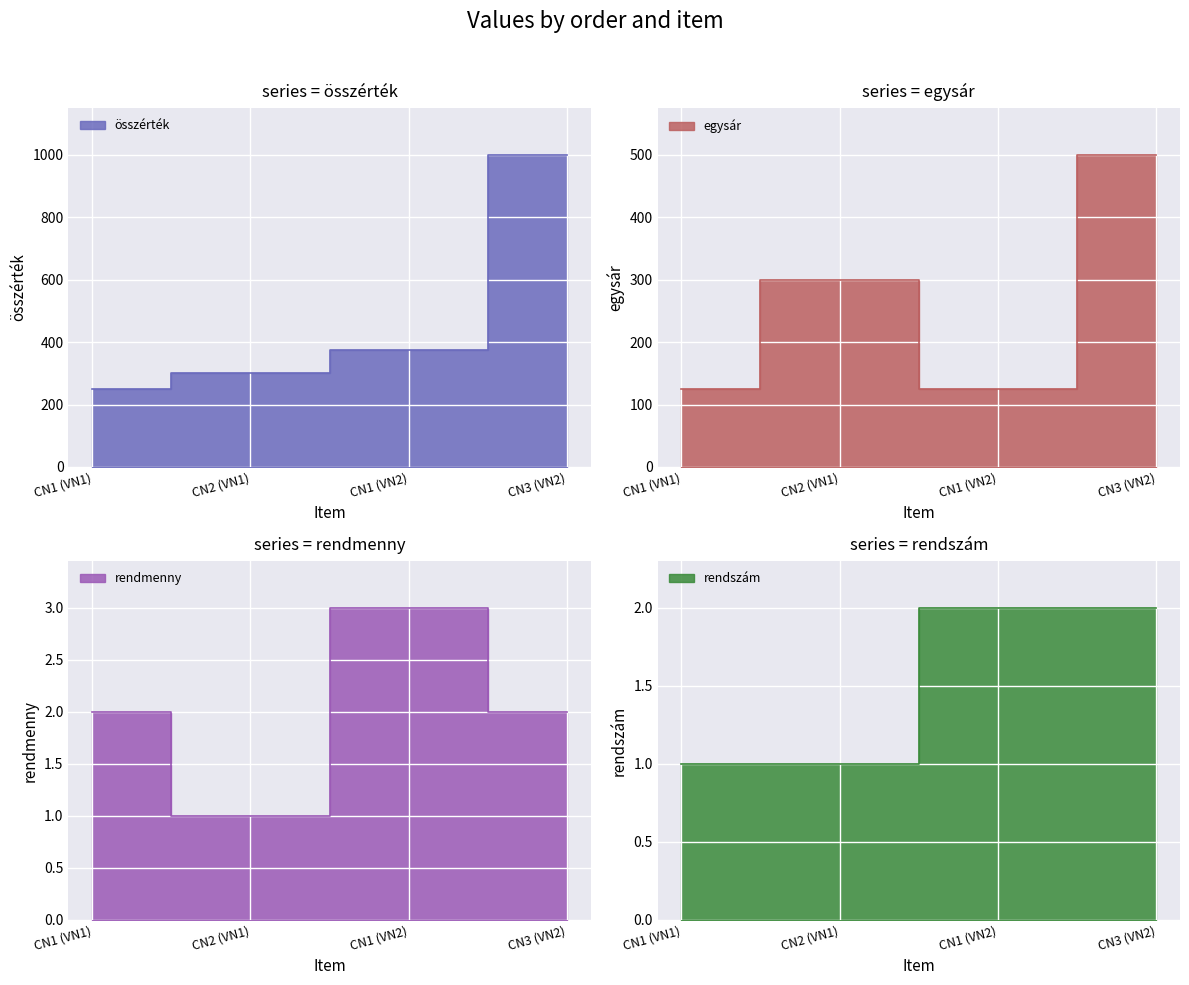

Reading left to right, what are all the values shown in this chart?

összérték: CN1 (VN1)=250	CN2 (VN1)=300	CN1 (VN2)=375	CN3 (VN2)=1000
egysár: CN1 (VN1)=125	CN2 (VN1)=300	CN1 (VN2)=125	CN3 (VN2)=500
rendmenny: CN1 (VN1)=2	CN2 (VN1)=1	CN1 (VN2)=3	CN3 (VN2)=2
rendszám: CN1 (VN1)=1	CN2 (VN1)=1	CN1 (VN2)=2	CN3 (VN2)=2